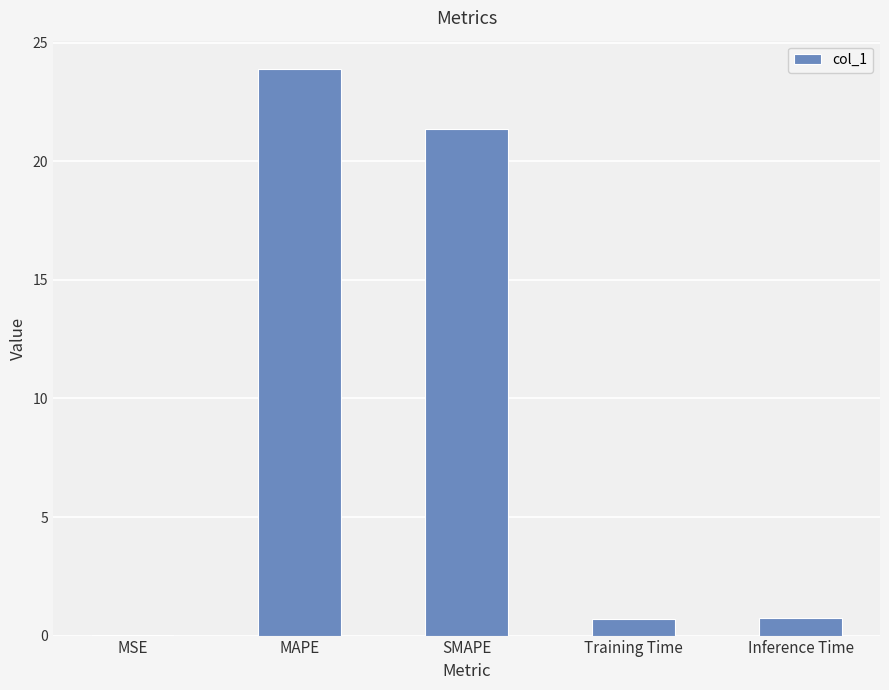

Between SMAPE and MSE, which is larger?

SMAPE